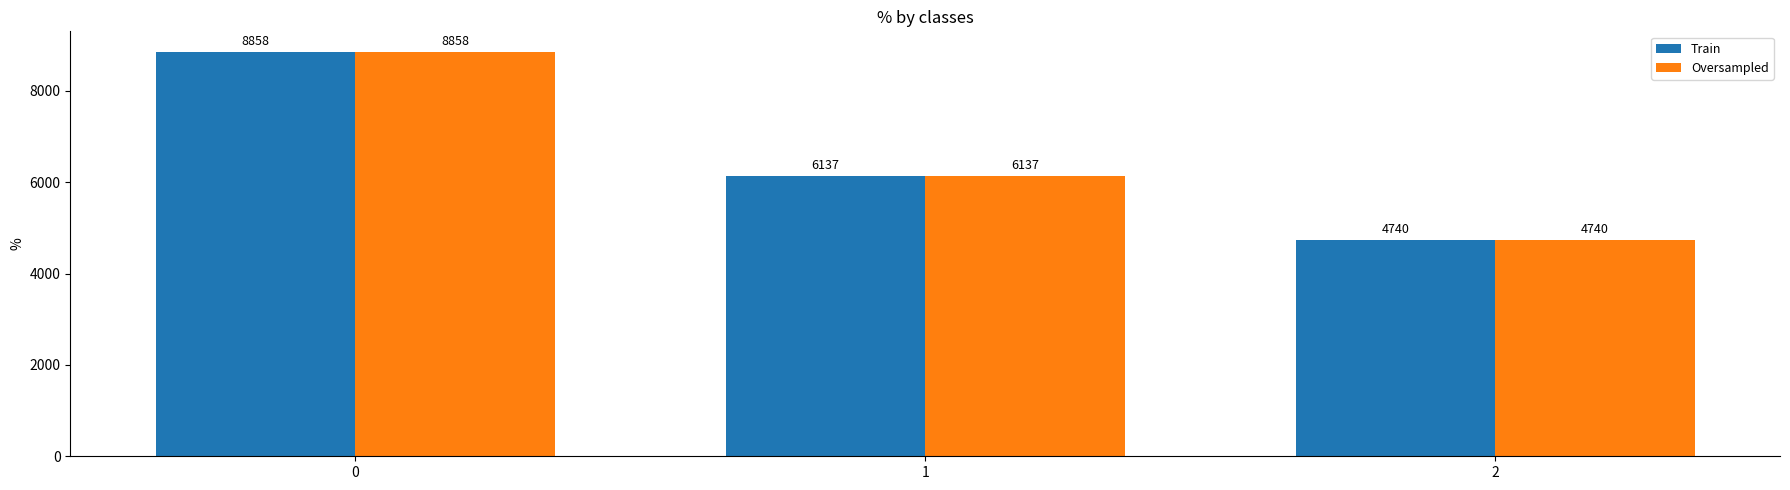

What is the value of the Train bar at the 1st from the left?

8858